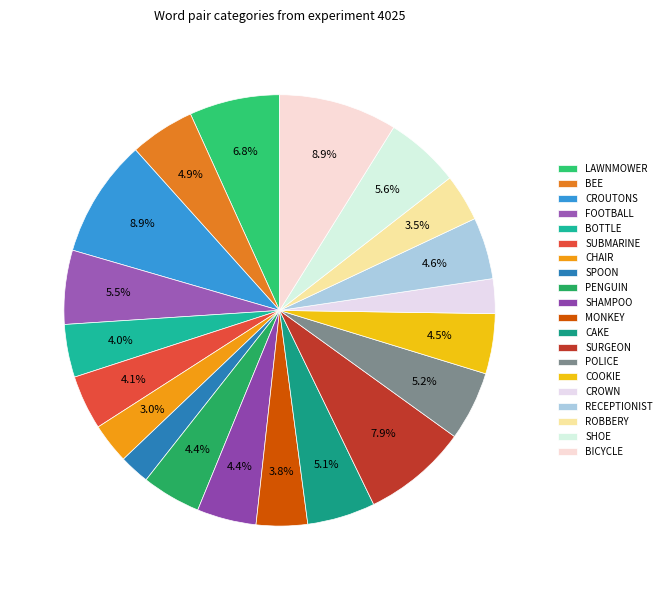

How many slices are in this pie chart?

20